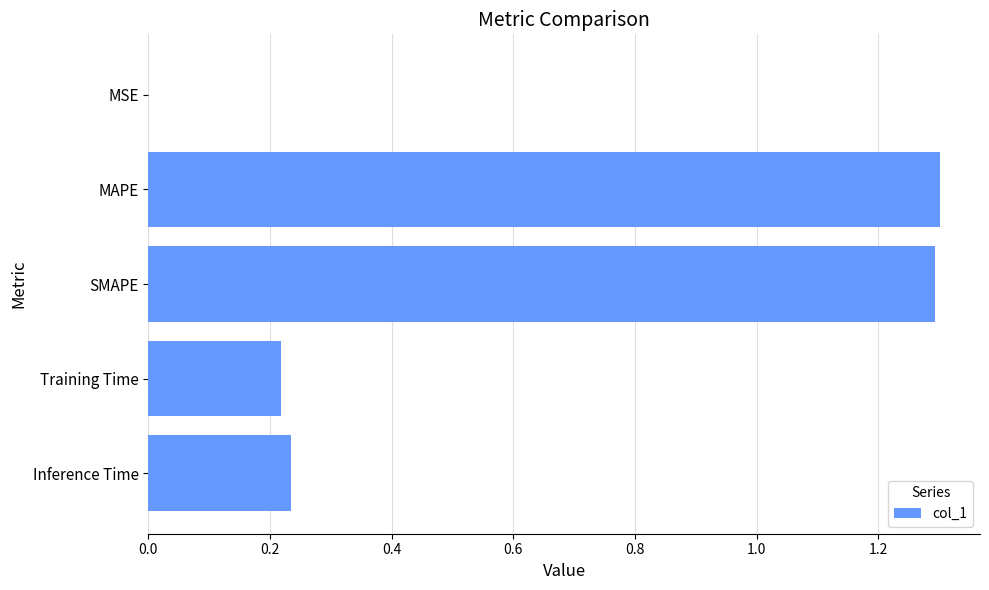

What is the maximum value shown in the chart?

1.3